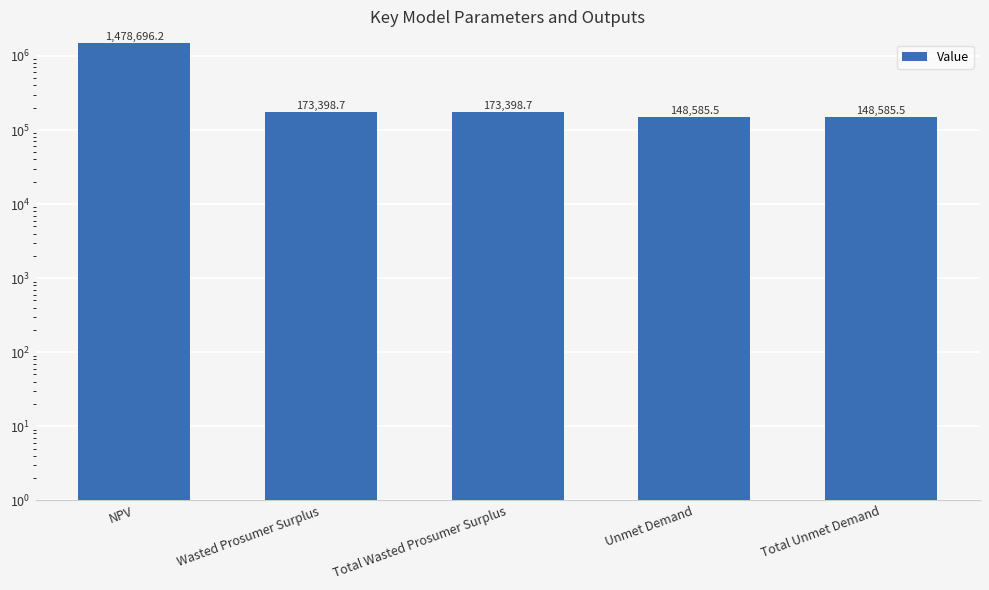

Reading left to right, list all the values displayed in this chart.

NPV=1478696.2	Wasted Prosumer Surplus=173398.7	Total Wasted Prosumer Surplus=173398.7	Unmet Demand=148585.5	Total Unmet Demand=148585.5